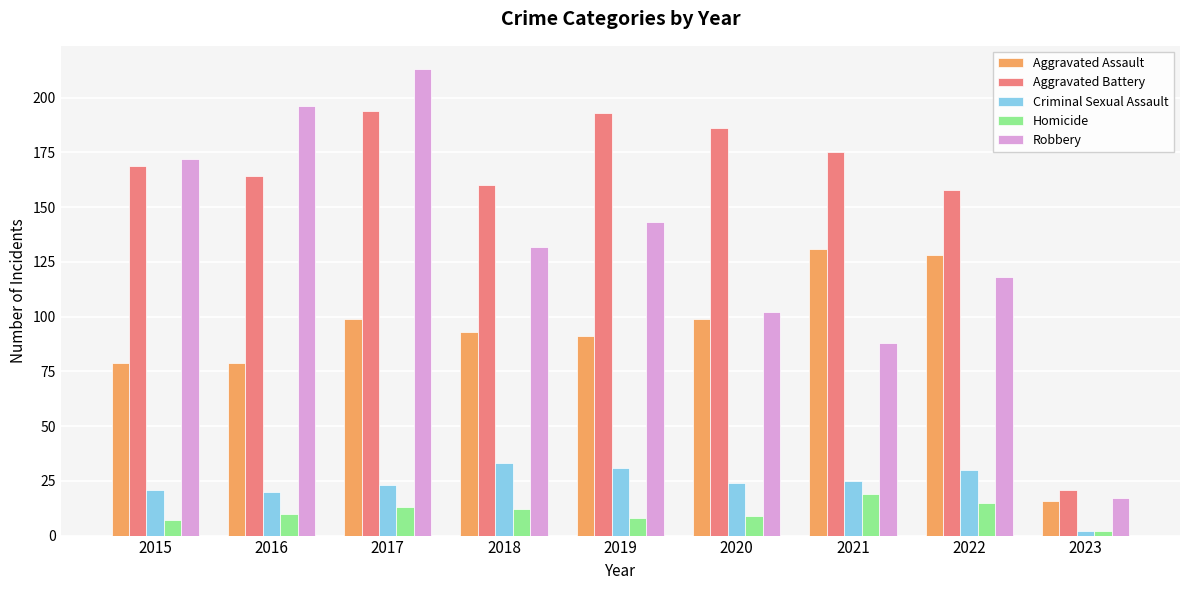

How many bars are there in each group?

5